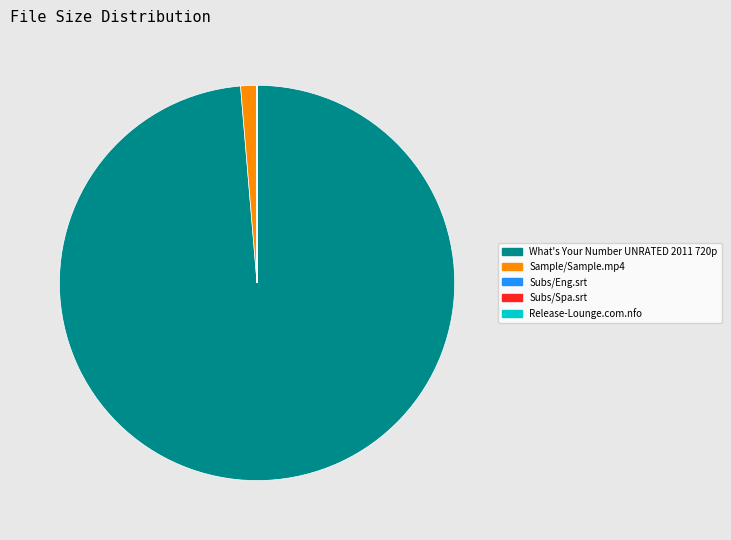

The Sample/Sample.mp4 slice represents 1% of the pie. True or false?

True